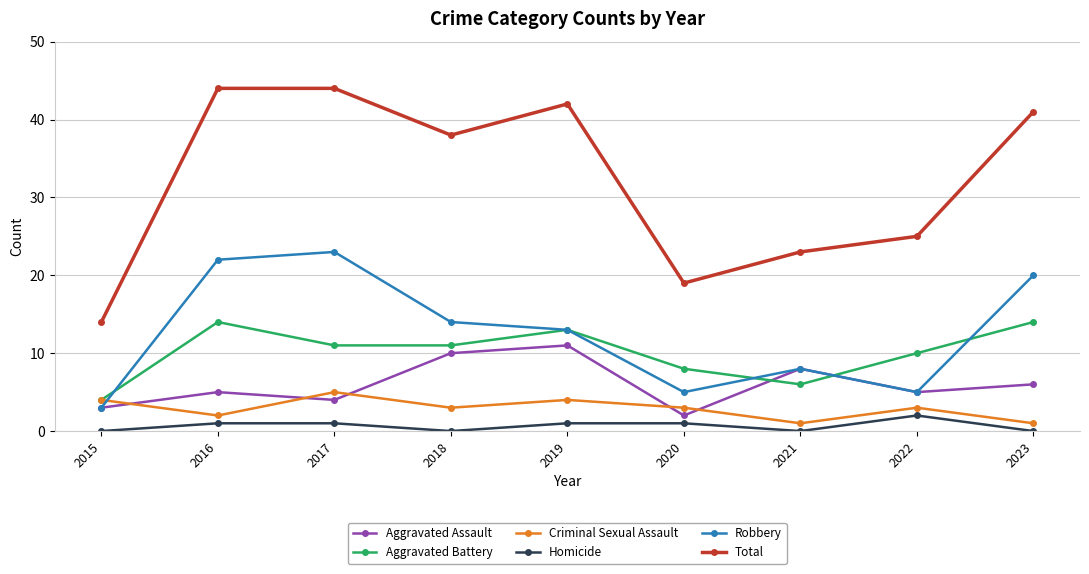

Does the chart have visible grid lines?

Yes